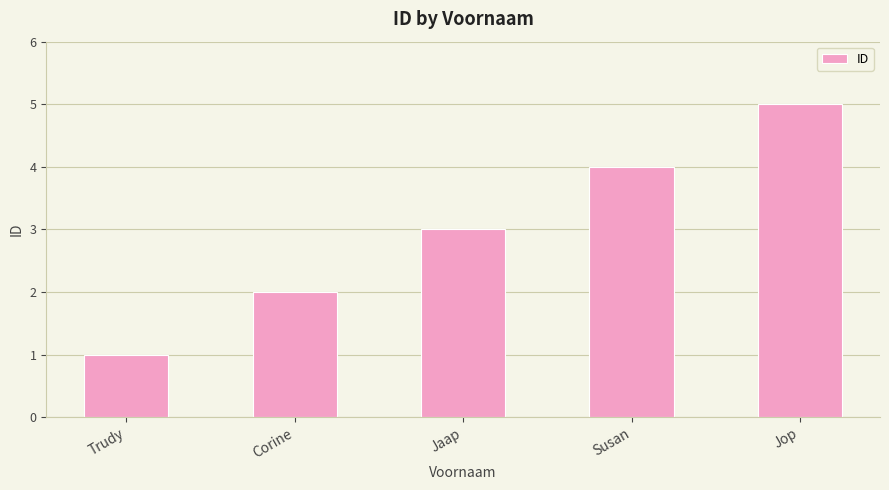

Where is the data nearest to the value 3?

Jaap